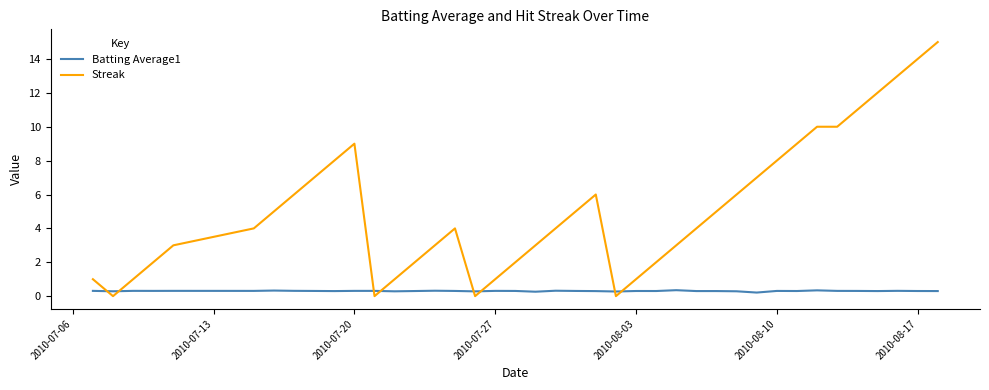

Which series ends up on top after the final intersection of Streak and Batting Average1?

Streak